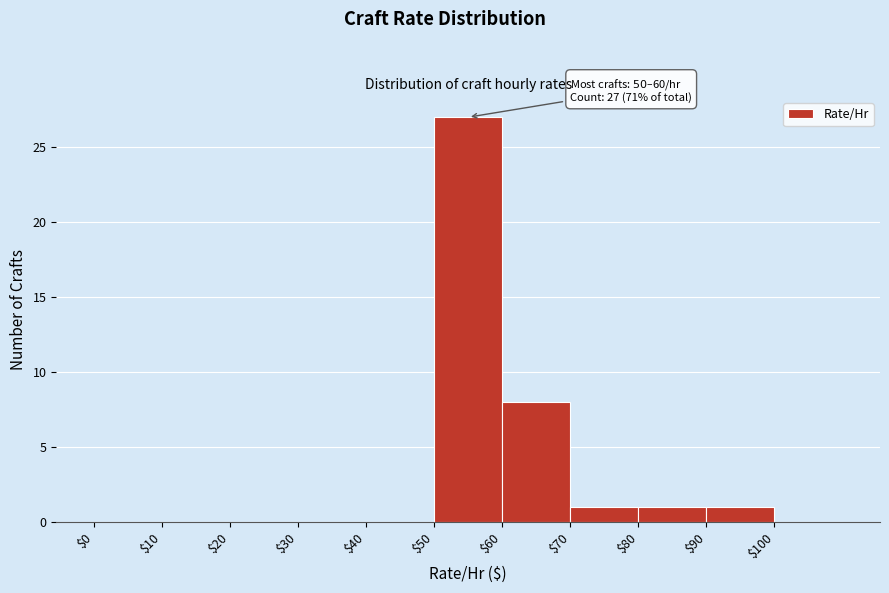

Which range on the x-axis has the tallest bar?

50 to 60